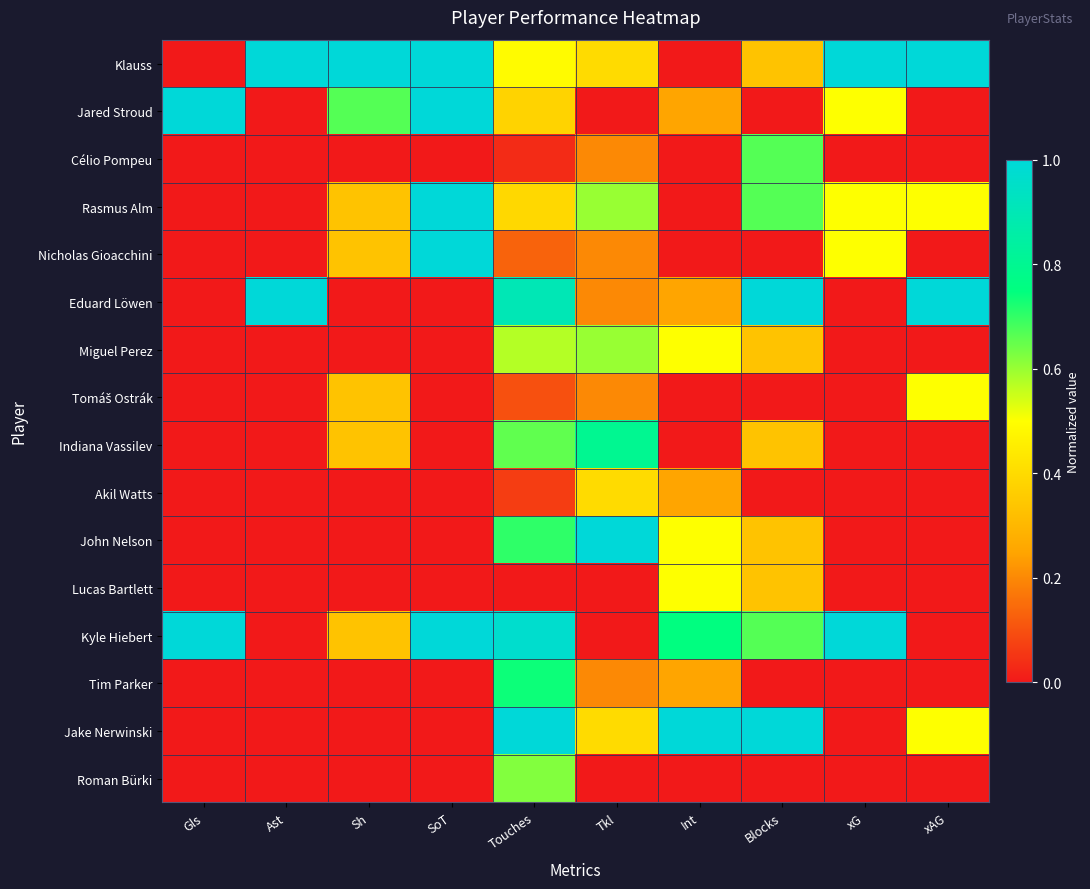

At which category is the sum across all series the highest?

Touches